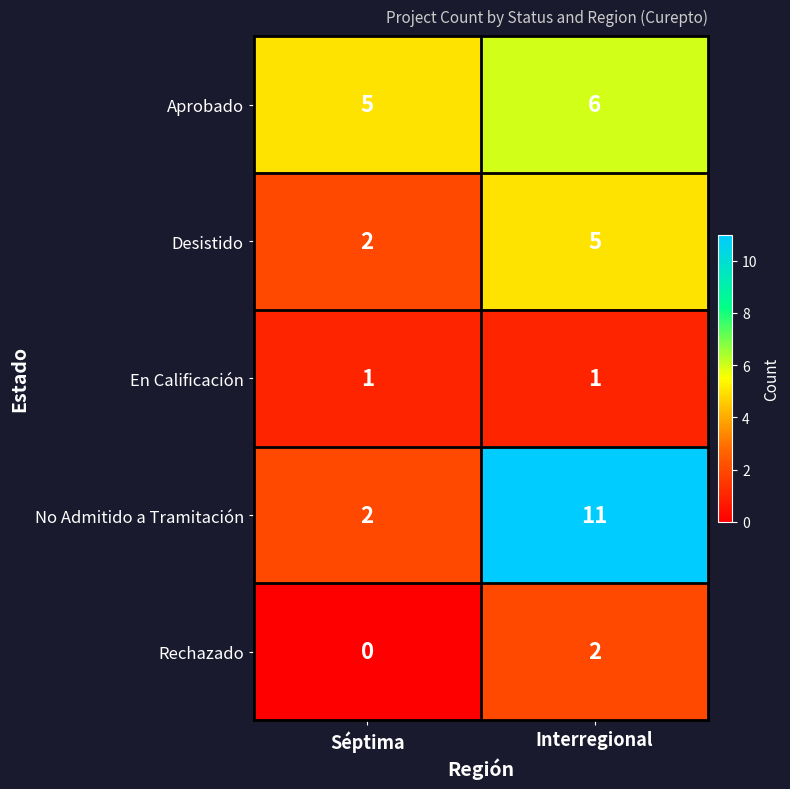

At which label is Rechazado closest to 1?

Séptima